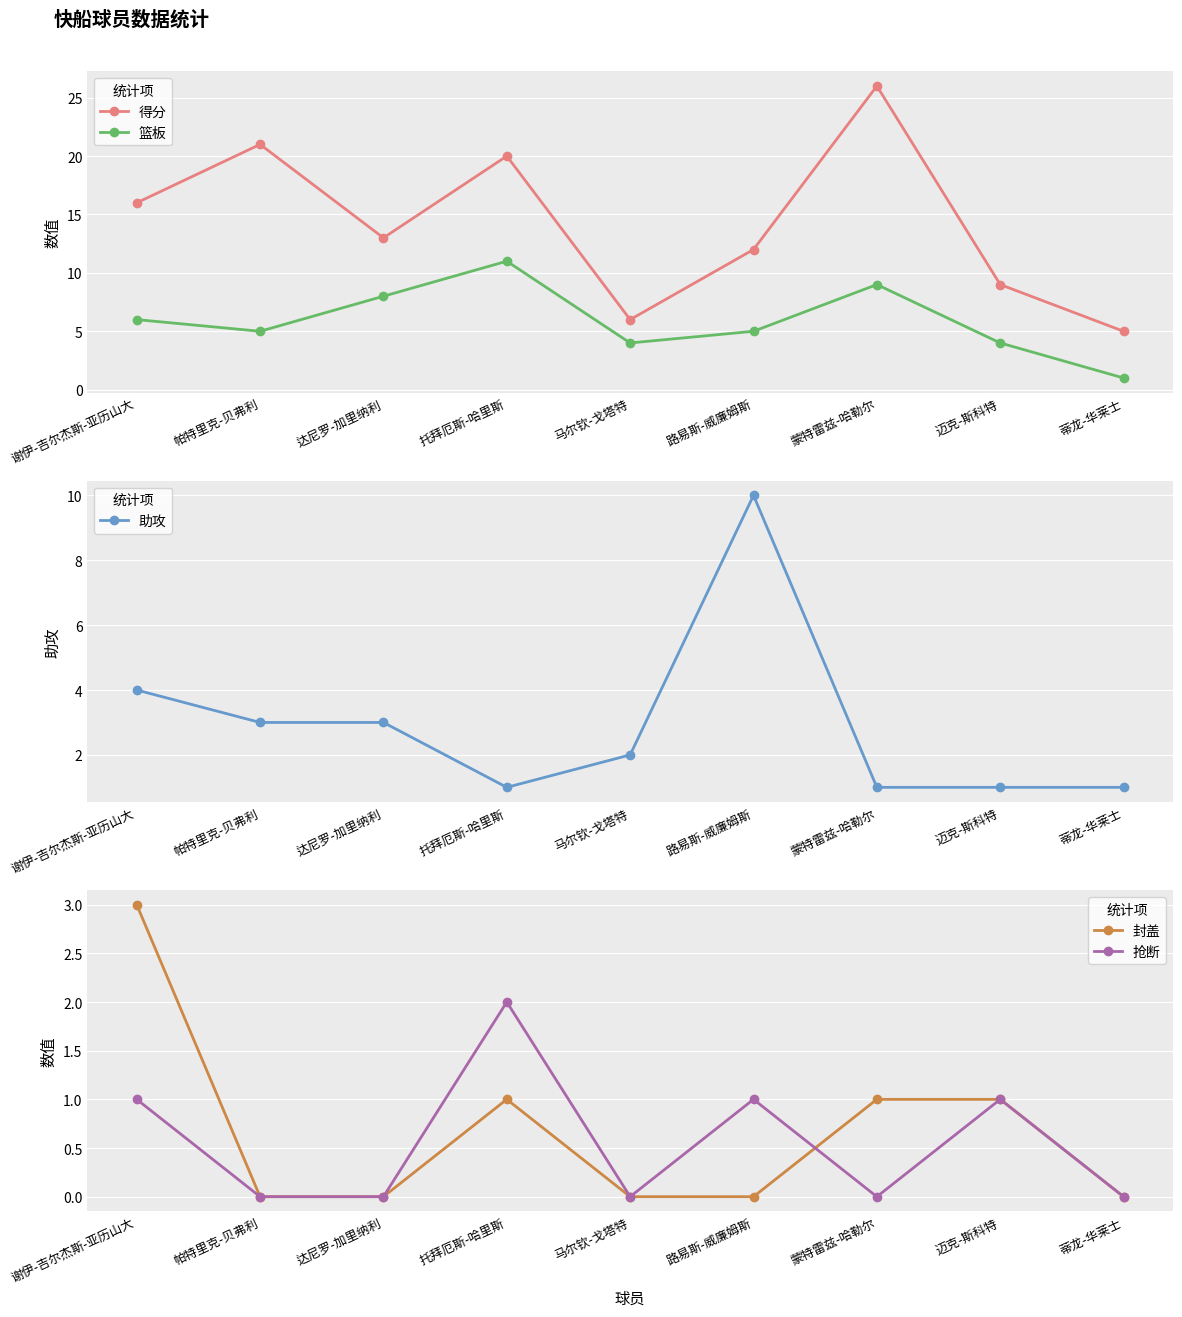

True or false: 篮板 and 得分 cross at least once.

False